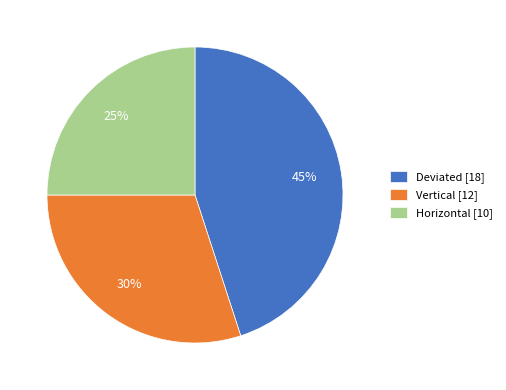

How many segments does this pie chart have?

3